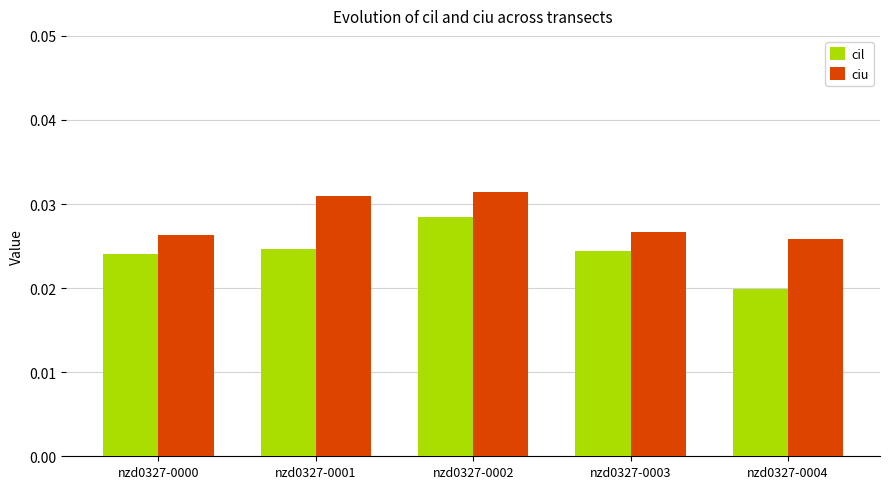

Which series has the largest total across all categories?

ciu